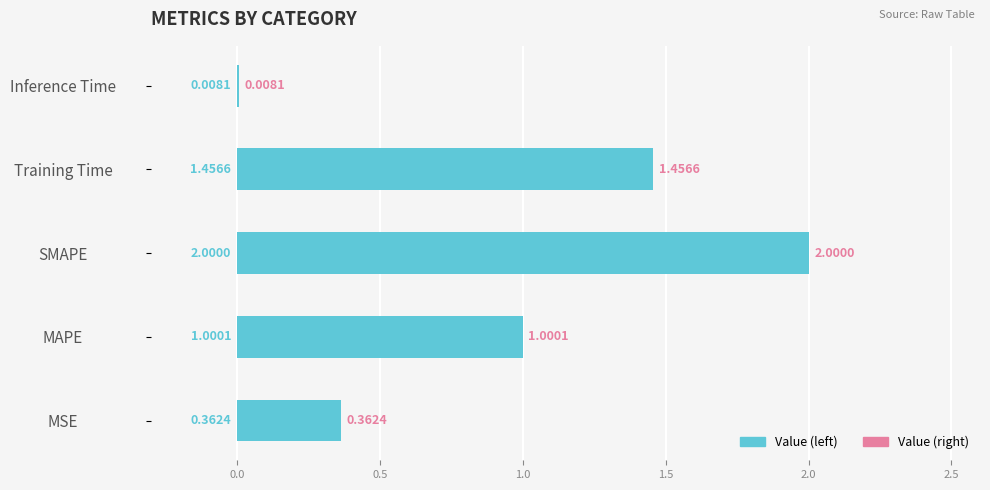

At which label is the value closest to 1?

MAPE